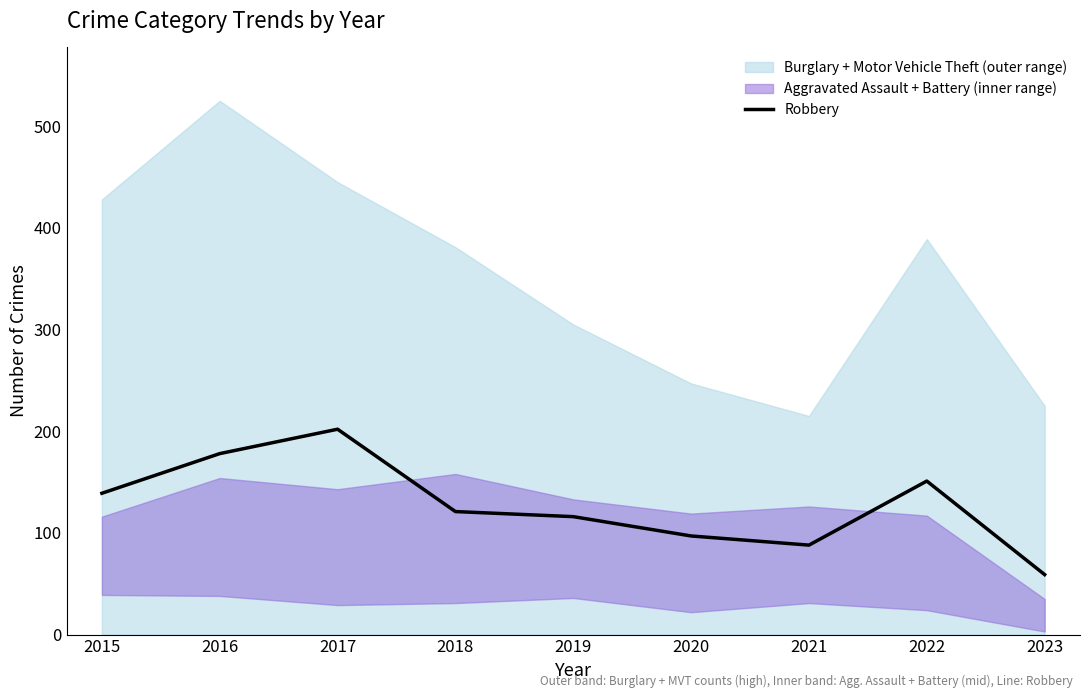

How many interior local peaks (higher than both neighbors) does the data have?

2